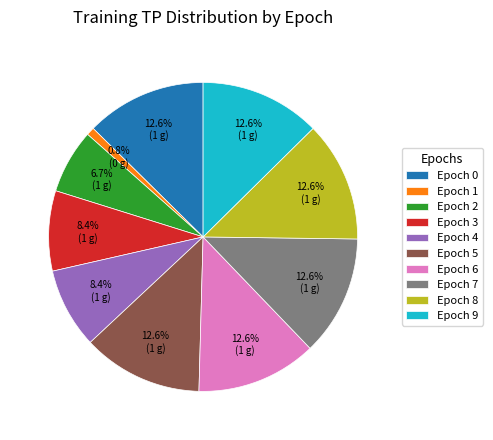

What is the ratio of the value at Epoch 6 to the value at Epoch 3?

1.5